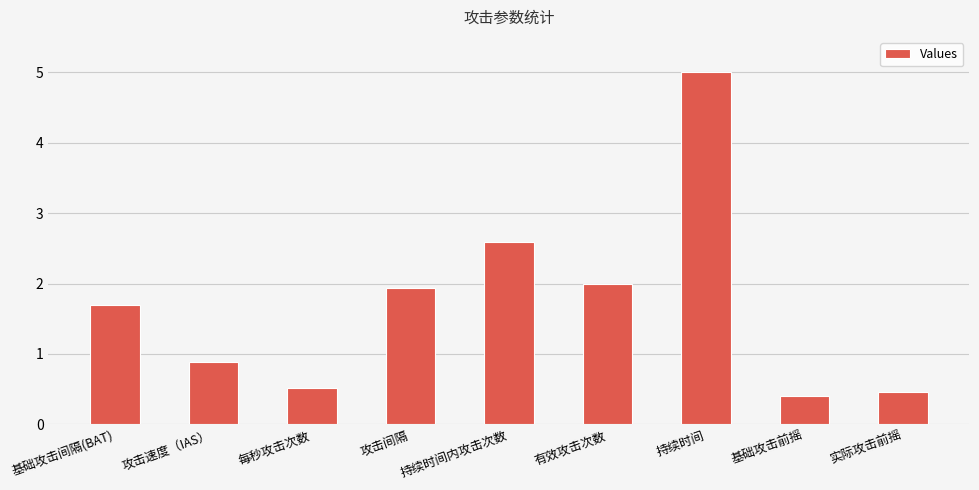

What is the label of the 1st bar from the left?

基础攻击间隔(BAT)